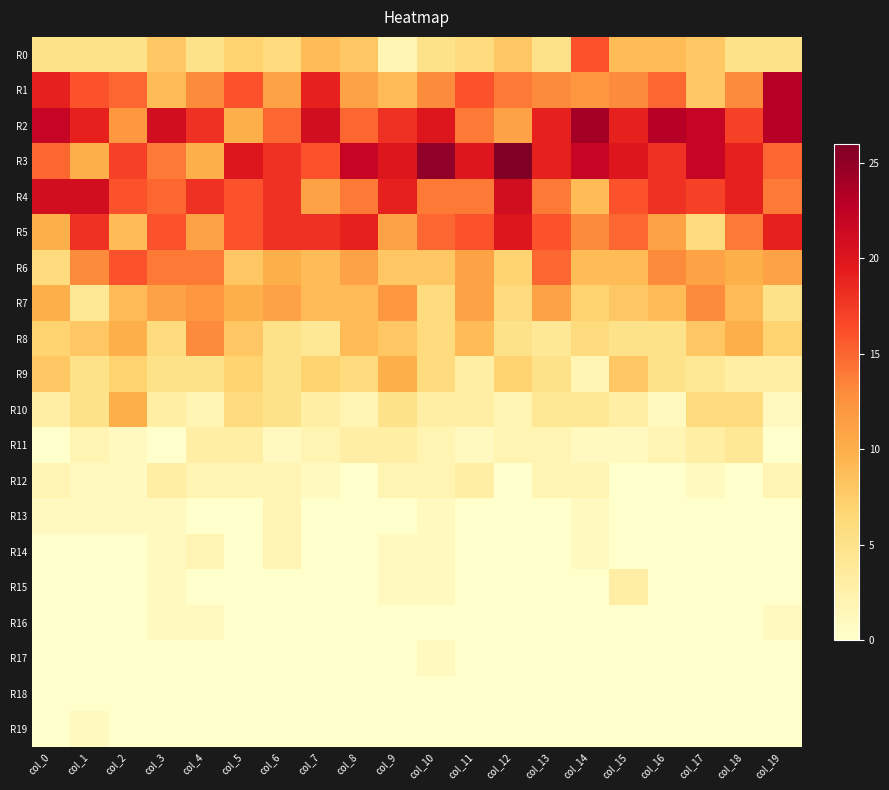

Reading left to right, what are all the values shown in this chart?

R0: col_0=5	col_1=5	col_2=5	col_3=8	col_4=5	col_5=7	col_6=6	col_7=9	col_8=8	col_9=2	col_10=5	col_11=6	col_12=8	col_13=5	col_14=16	col_15=9	col_16=9	col_17=8	col_18=5	col_19=5
R1: col_0=19	col_1=16	col_2=15	col_3=9	col_4=13	col_5=16	col_6=11	col_7=19	col_8=11	col_9=9	col_10=13	col_11=16	col_12=14	col_13=13	col_14=12	col_15=13	col_16=15	col_17=8	col_18=13	col_19=23
R2: col_0=22	col_1=19	col_2=12	col_3=21	col_4=18	col_5=10	col_6=15	col_7=21	col_8=15	col_9=18	col_10=20	col_11=14	col_12=11	col_13=19	col_14=24	col_15=19	col_16=23	col_17=22	col_18=17	col_19=23
R3: col_0=15	col_1=10	col_2=17	col_3=14	col_4=10	col_5=20	col_6=18	col_7=16	col_8=22	col_9=20	col_10=25	col_11=20	col_12=26	col_13=19	col_14=22	col_15=20	col_16=18	col_17=22	col_18=19	col_19=15
R4: col_0=21	col_1=21	col_2=16	col_3=15	col_4=18	col_5=16	col_6=18	col_7=11	col_8=14	col_9=19	col_10=14	col_11=14	col_12=21	col_13=14	col_14=9	col_15=16	col_16=18	col_17=17	col_18=19	col_19=14
R5: col_0=10	col_1=18	col_2=9	col_3=16	col_4=11	col_5=16	col_6=18	col_7=18	col_8=19	col_9=11	col_10=15	col_11=16	col_12=20	col_13=16	col_14=13	col_15=15	col_16=11	col_17=6	col_18=14	col_19=19
R6: col_0=6	col_1=13	col_2=16	col_3=14	col_4=14	col_5=8	col_6=10	col_7=9	col_8=11	col_9=8	col_10=8	col_11=11	col_12=7	col_13=15	col_14=9	col_15=9	col_16=13	col_17=11	col_18=10	col_19=11
R7: col_0=10	col_1=4	col_2=9	col_3=11	col_4=12	col_5=10	col_6=11	col_7=9	col_8=9	col_9=12	col_10=6	col_11=11	col_12=6	col_13=11	col_14=7	col_15=8	col_16=9	col_17=13	col_18=9	col_19=5
R8: col_0=7	col_1=8	col_2=10	col_3=6	col_4=13	col_5=8	col_6=5	col_7=4	col_8=9	col_9=8	col_10=6	col_11=9	col_12=5	col_13=4	col_14=6	col_15=5	col_16=5	col_17=8	col_18=10	col_19=7
R9: col_0=8	col_1=5	col_2=7	col_3=5	col_4=5	col_5=7	col_6=5	col_7=7	col_8=6	col_9=10	col_10=6	col_11=3	col_12=7	col_13=5	col_14=2	col_15=8	col_16=5	col_17=4	col_18=3	col_19=3
R10: col_0=3	col_1=5	col_2=10	col_3=3	col_4=2	col_5=6	col_6=5	col_7=3	col_8=2	col_9=5	col_10=3	col_11=3	col_12=2	col_13=4	col_14=4	col_15=3	col_16=1	col_17=6	col_18=6	col_19=1
R11: col_0=0	col_1=2	col_2=1	col_3=0	col_4=3	col_5=3	col_6=1	col_7=2	col_8=3	col_9=3	col_10=2	col_11=1	col_12=2	col_13=2	col_14=1	col_15=1	col_16=2	col_17=3	col_18=4	col_19=0
R12: col_0=2	col_1=1	col_2=1	col_3=3	col_4=2	col_5=2	col_6=2	col_7=1	col_8=0	col_9=2	col_10=2	col_11=3	col_12=0	col_13=2	col_14=2	col_15=0	col_16=0	col_17=1	col_18=0	col_19=2
R13: col_0=1	col_1=1	col_2=1	col_3=1	col_4=0	col_5=0	col_6=2	col_7=0	col_8=0	col_9=0	col_10=1	col_11=0	col_12=0	col_13=0	col_14=1	col_15=0	col_16=0	col_17=0	col_18=0	col_19=0
R14: col_0=0	col_1=0	col_2=0	col_3=1	col_4=2	col_5=0	col_6=2	col_7=0	col_8=0	col_9=1	col_10=1	col_11=0	col_12=0	col_13=0	col_14=1	col_15=0	col_16=0	col_17=0	col_18=0	col_19=0
R15: col_0=0	col_1=0	col_2=0	col_3=1	col_4=0	col_5=0	col_6=0	col_7=0	col_8=0	col_9=1	col_10=1	col_11=0	col_12=0	col_13=0	col_14=0	col_15=3	col_16=0	col_17=0	col_18=0	col_19=0
R16: col_0=0	col_1=0	col_2=0	col_3=1	col_4=1	col_5=0	col_6=0	col_7=0	col_8=0	col_9=0	col_10=0	col_11=0	col_12=0	col_13=0	col_14=0	col_15=0	col_16=0	col_17=0	col_18=0	col_19=1
R17: col_0=0	col_1=0	col_2=0	col_3=0	col_4=0	col_5=0	col_6=0	col_7=0	col_8=0	col_9=0	col_10=1	col_11=0	col_12=0	col_13=0	col_14=0	col_15=0	col_16=0	col_17=0	col_18=0	col_19=0
R18: col_0=0	col_1=0	col_2=0	col_3=0	col_4=0	col_5=0	col_6=0	col_7=0	col_8=0	col_9=0	col_10=0	col_11=0	col_12=0	col_13=0	col_14=0	col_15=0	col_16=0	col_17=0	col_18=0	col_19=0
R19: col_0=0	col_1=1	col_2=0	col_3=0	col_4=0	col_5=0	col_6=0	col_7=0	col_8=0	col_9=0	col_10=0	col_11=0	col_12=0	col_13=0	col_14=0	col_15=0	col_16=0	col_17=0	col_18=0	col_19=0